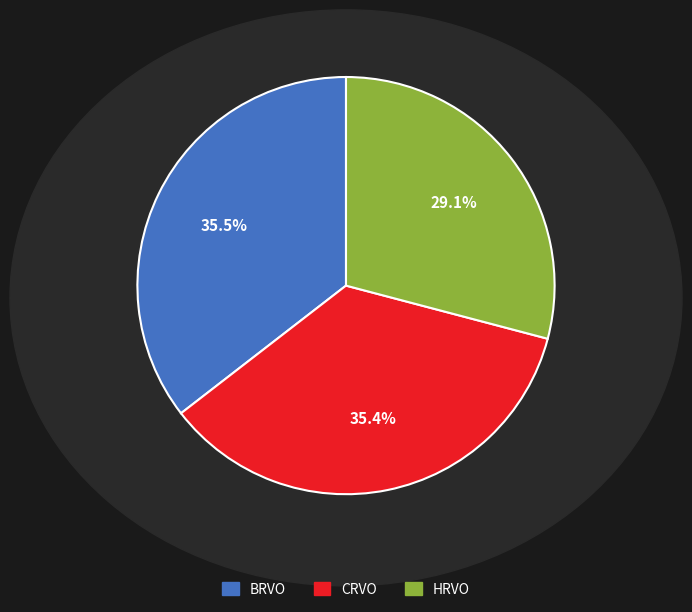

Which slice is the smallest?

HRVO